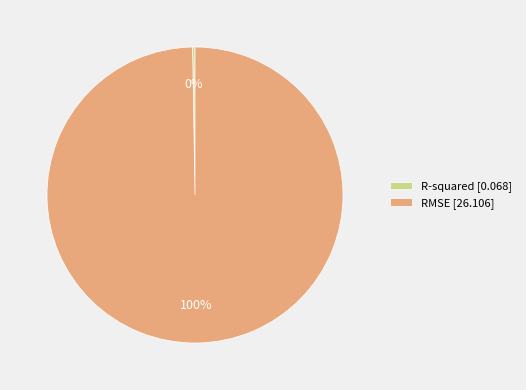

Is there a majority slice in this chart?

Yes